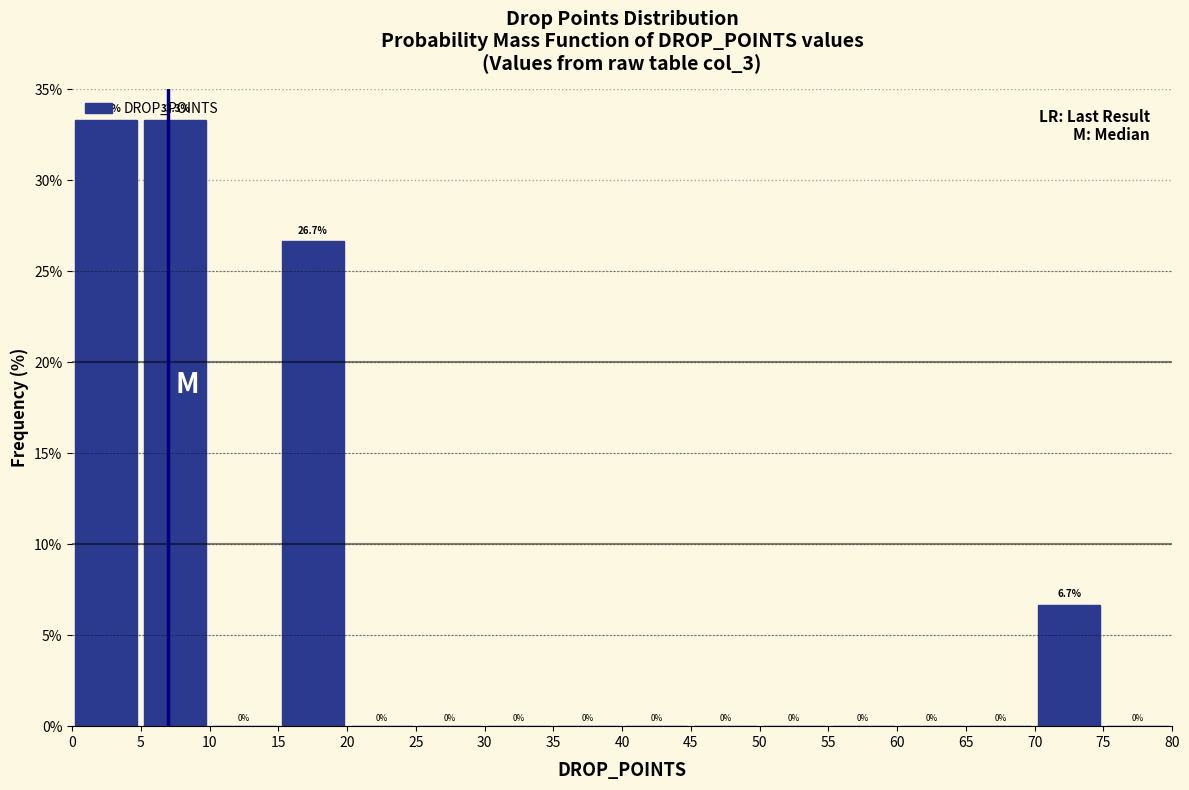

Reading left to right, transcribe this chart: for each bar, give the range it covers on the x-axis and its height.

0 to 5: 33.3
5 to 10: 33.3
10 to 15: 0.0
15 to 20: 26.7
20 to 25: 0.0
25 to 30: 0.0
30 to 35: 0.0
35 to 40: 0.0
40 to 45: 0.0
45 to 50: 0.0
50 to 55: 0.0
55 to 60: 0.0
60 to 65: 0.0
65 to 70: 0.0
70 to 75: 6.7
75 to 80: 0.0